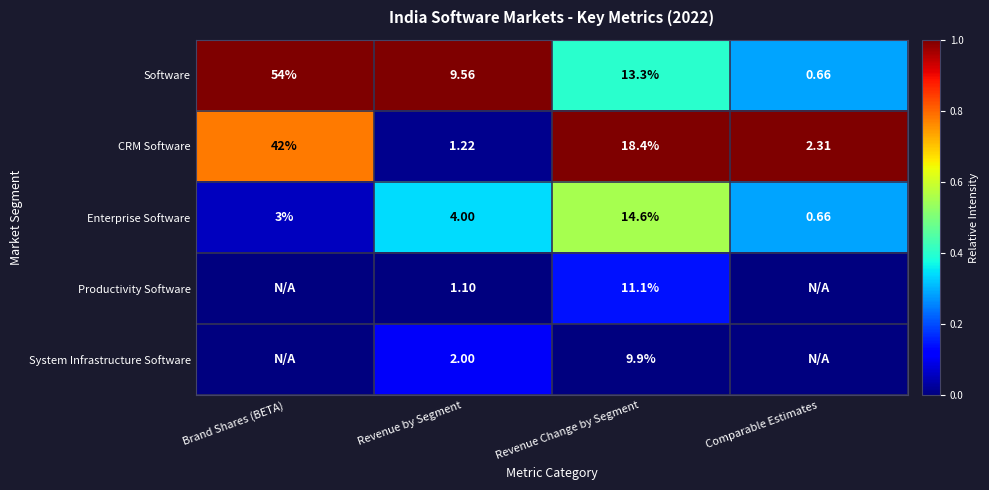

Between Comparable Estimates and Revenue by Segment, which is larger?

Revenue by Segment